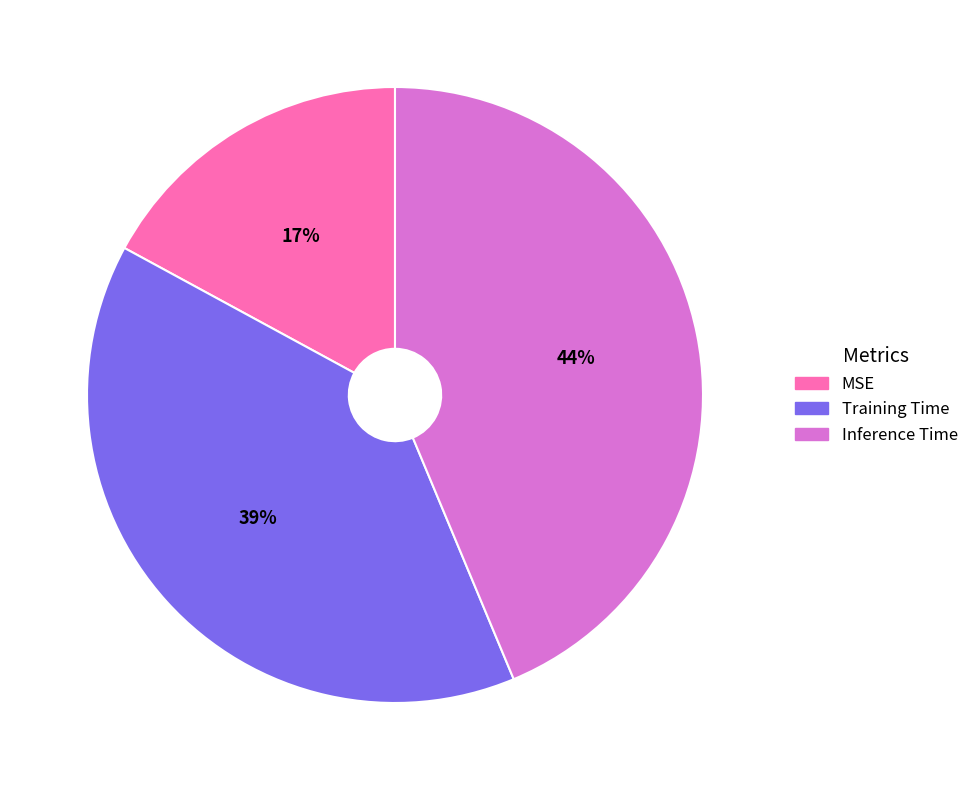

To the nearest percent, what percentage of the pie is Inference Time?

44%